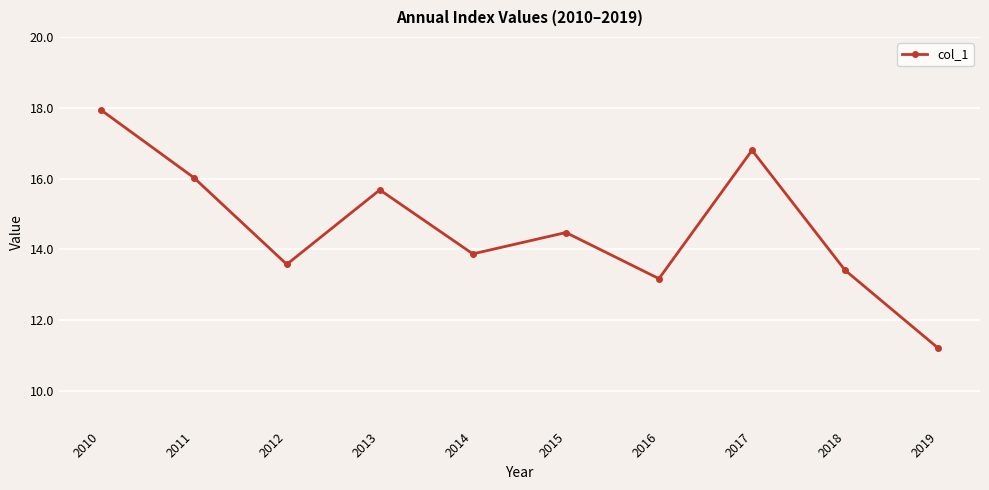

Where is the data nearest to the value 14?

2014